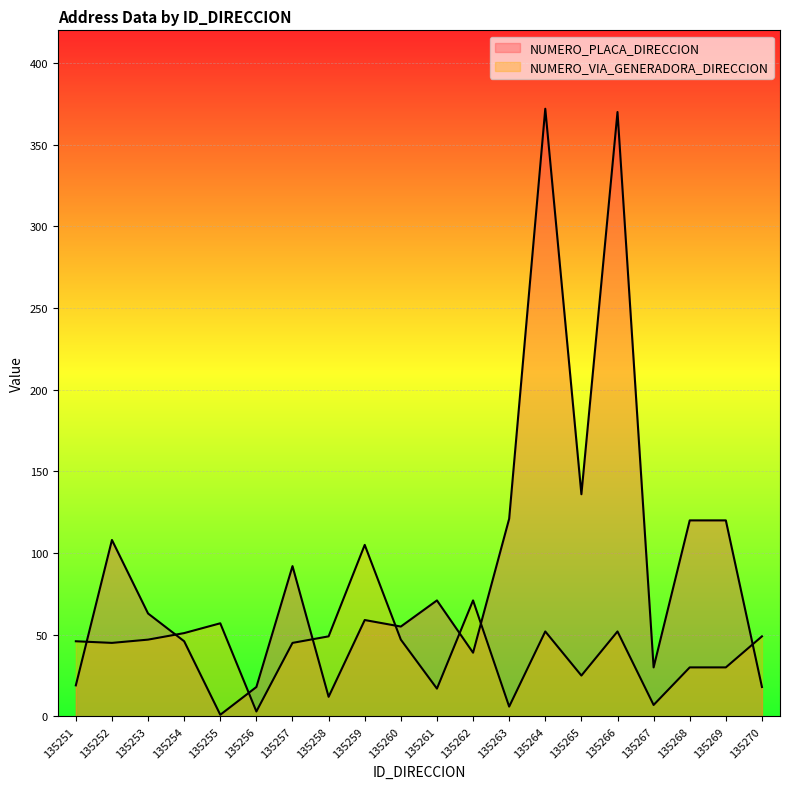

What is the sum of all NUMERO_PLACA_DIRECCION values?

1870